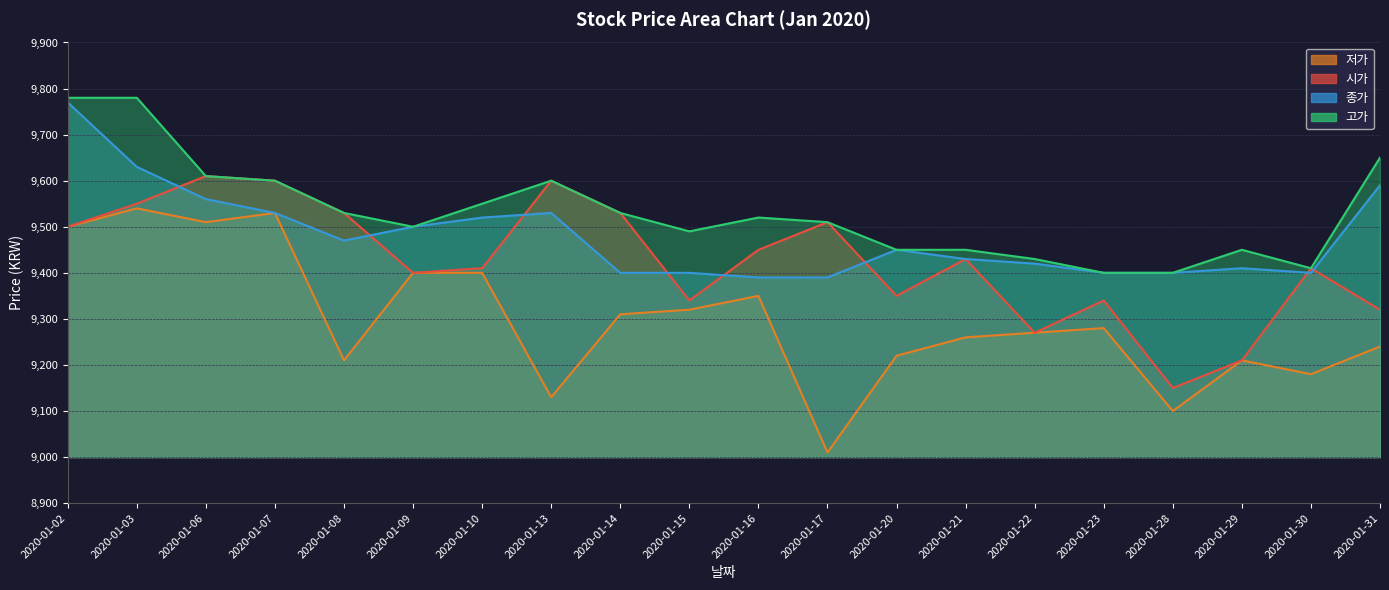

The value of 종가 at 2020-01-15 is 9400. True or false?

True